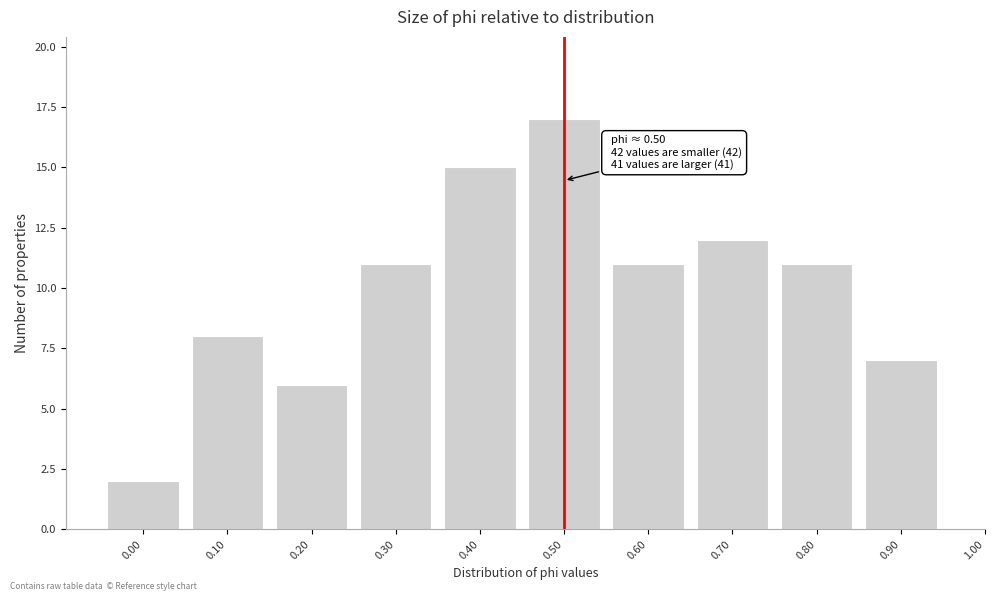

Reading left to right, extract all data points from this chart.

0.00=2	0.10=8	0.20=6	0.30=11	0.40=15	0.50=17	0.60=11	0.70=12	0.80=11	0.90=7